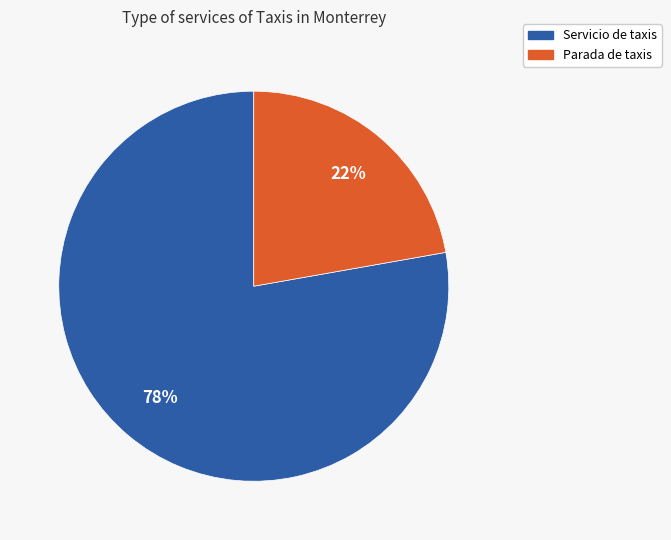

What percentage is the Parada de taxis slice, to the nearest percent?

22%